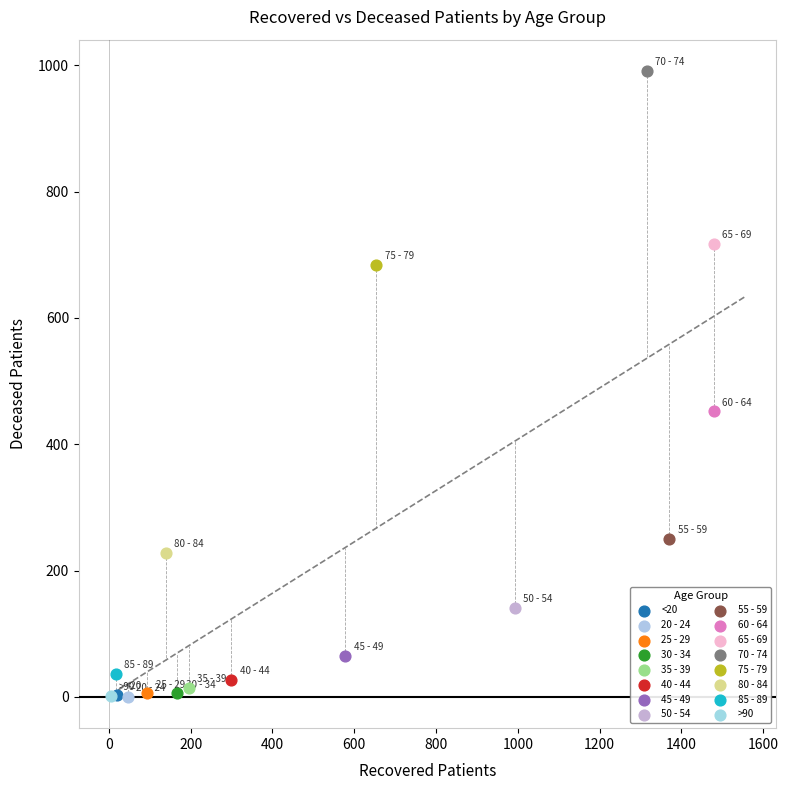

What are all the series names shown in the legend?

<20, 20 - 24, 25 - 29, 30 - 34, 35 - 39, 40 - 44, 45 - 49, 50 - 54, 55 - 59, 60 - 64, 65 - 69, 70 - 74, 75 - 79, 80 - 84, 85 - 89, >90